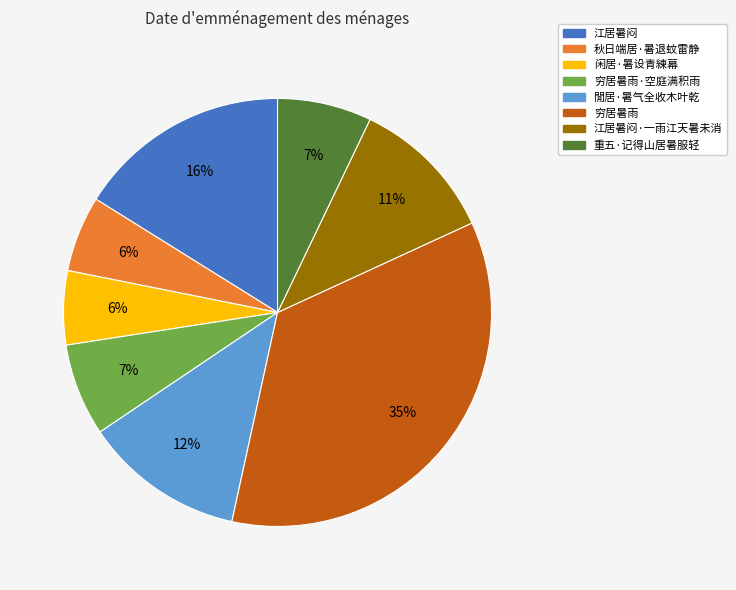

Is there a majority slice in this chart?

No